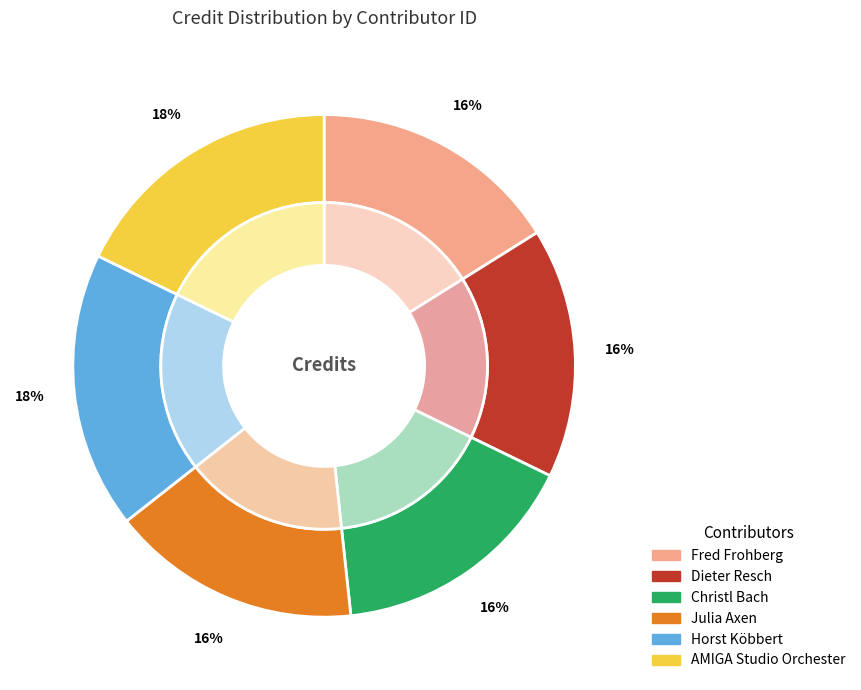

Is the sum of 1762596 and 1926437 greater than half?

No